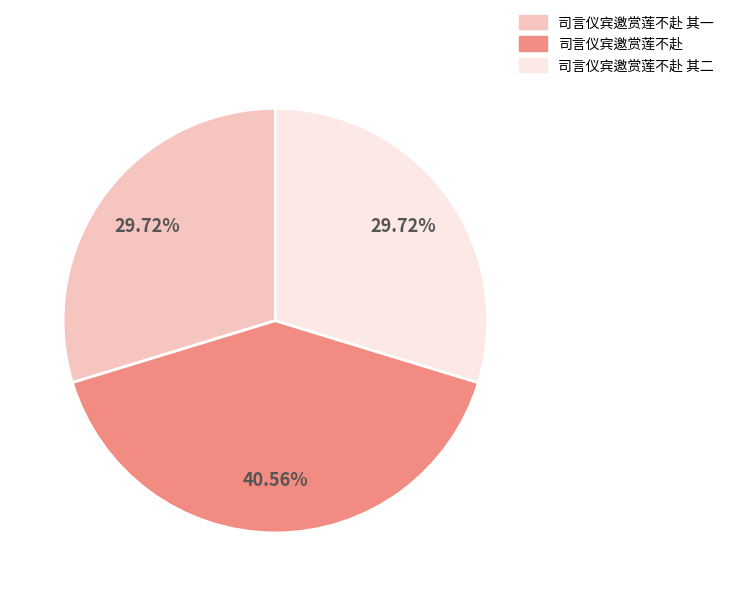

To the nearest percent, what percentage of the pie is 司言仪宾邀赏莲不赴 其一?

30%